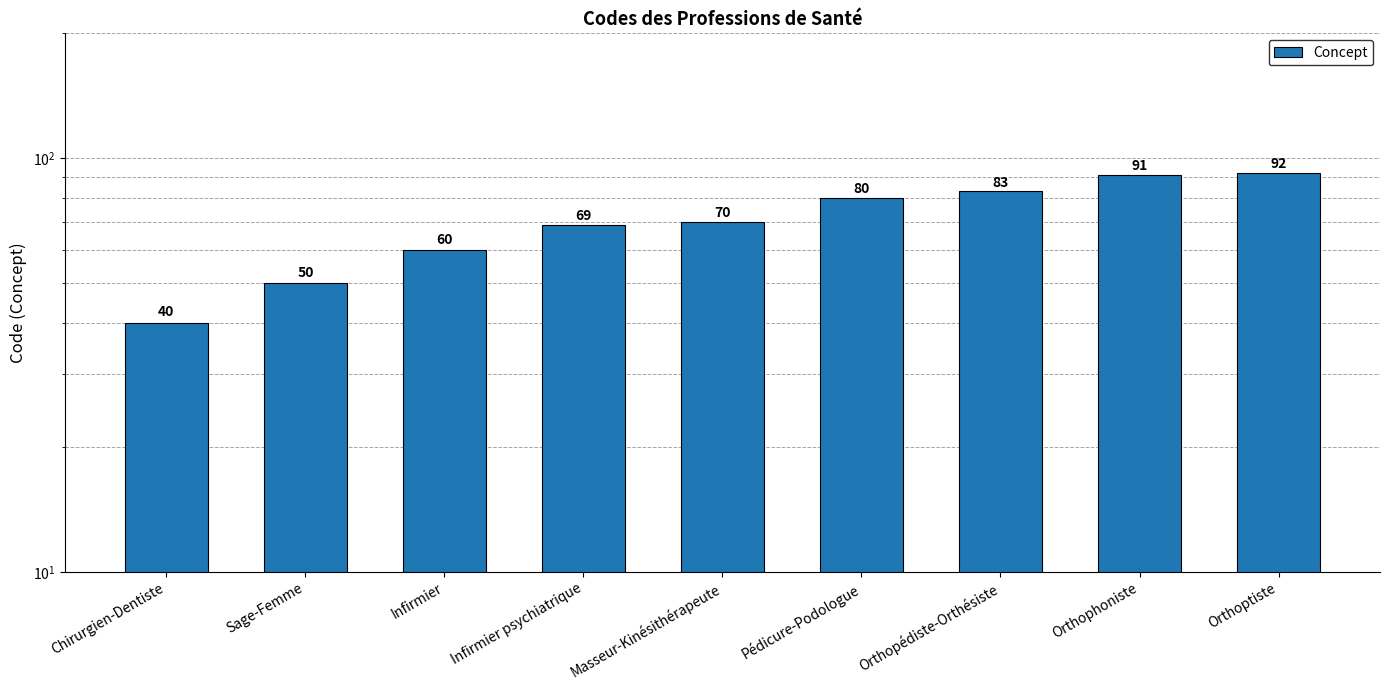

How many categories are shown in the chart?

9